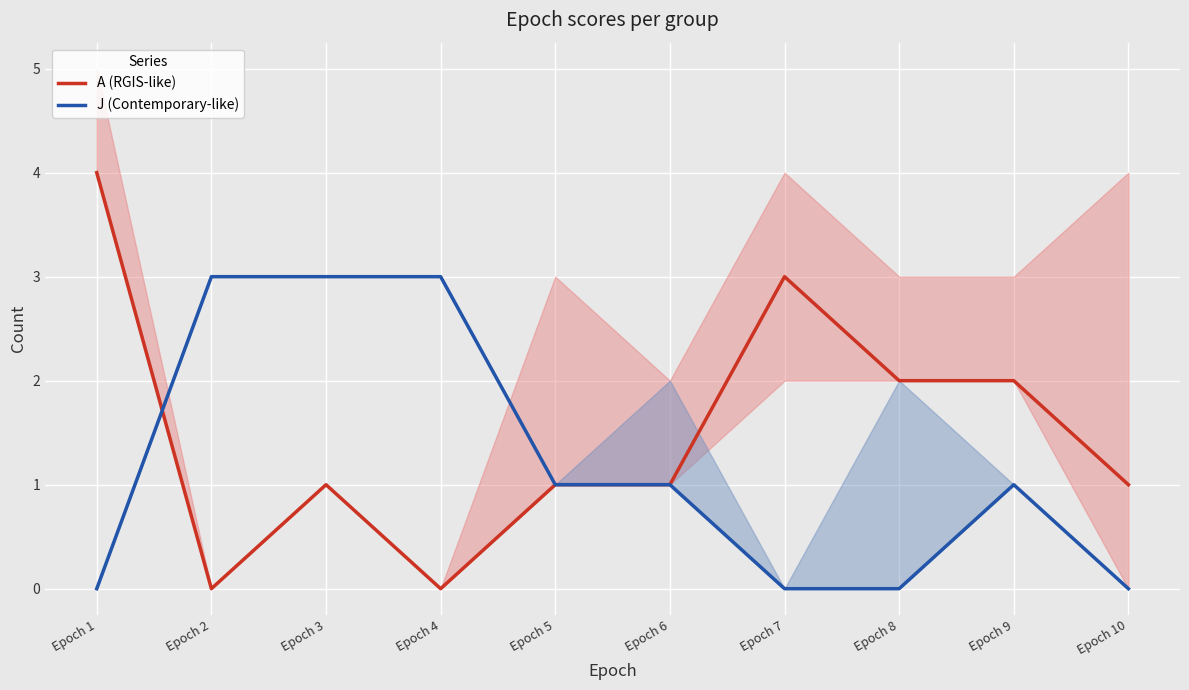

What is the total value across all series at Epoch 6?

2